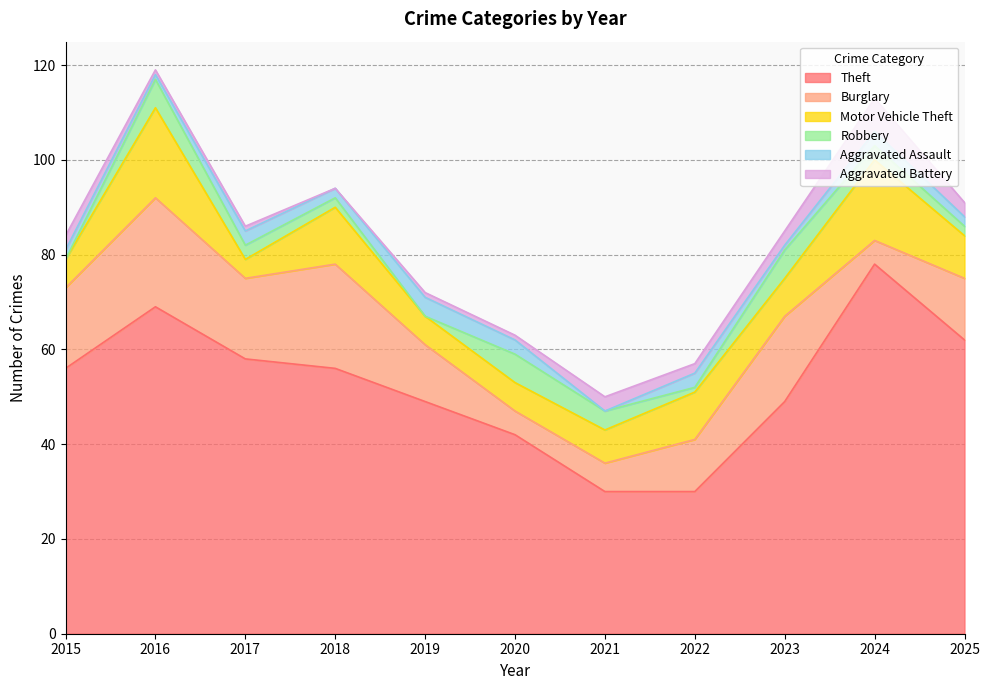

Which series changed the most between 2016 and 2022?

Theft